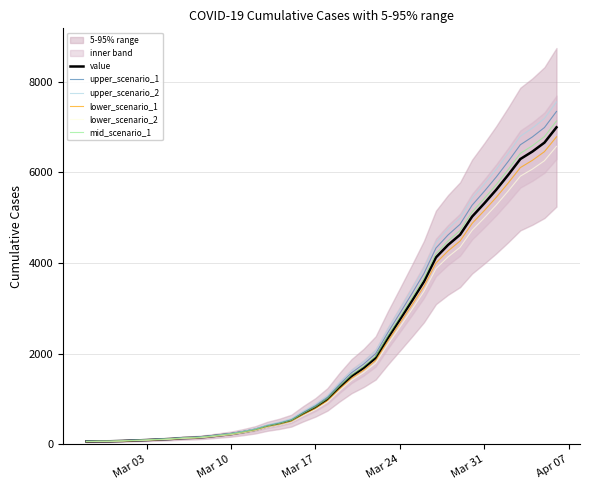

The value of mid_scenario_1 at Mar 10 is 230.5. True or false?

True